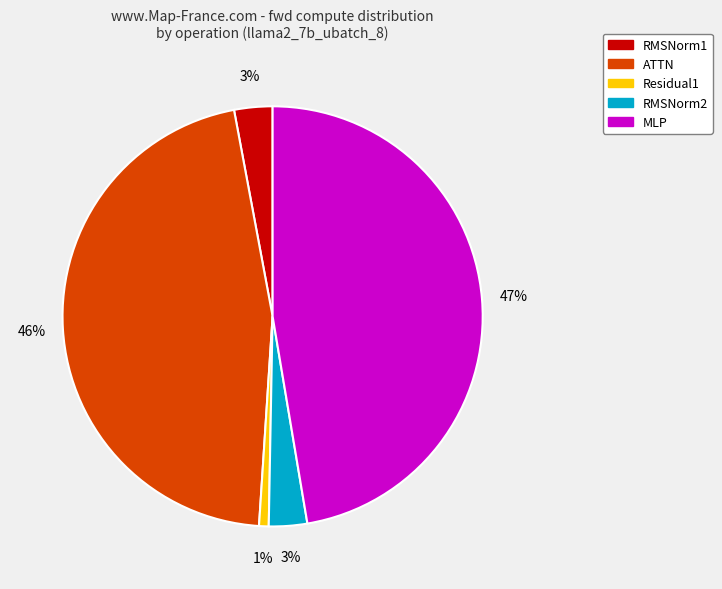

To the nearest percent, what percentage of the pie is RMSNorm2?

3%